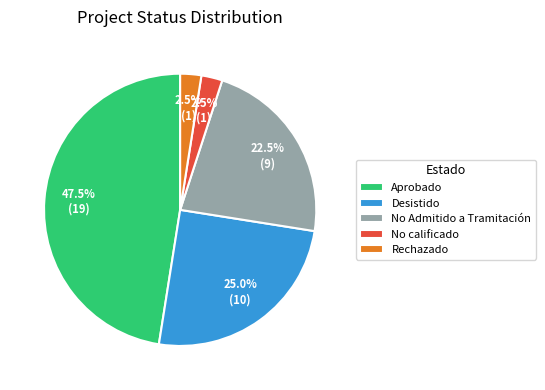

Does any single category account for the majority?

No